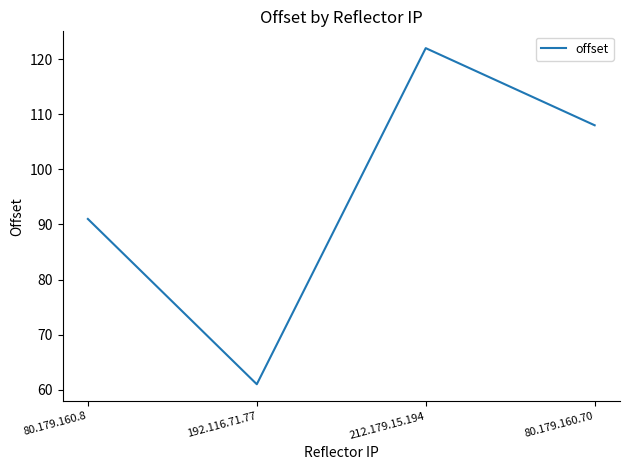

True or false: the data shows 91 at 80.179.160.8.

True